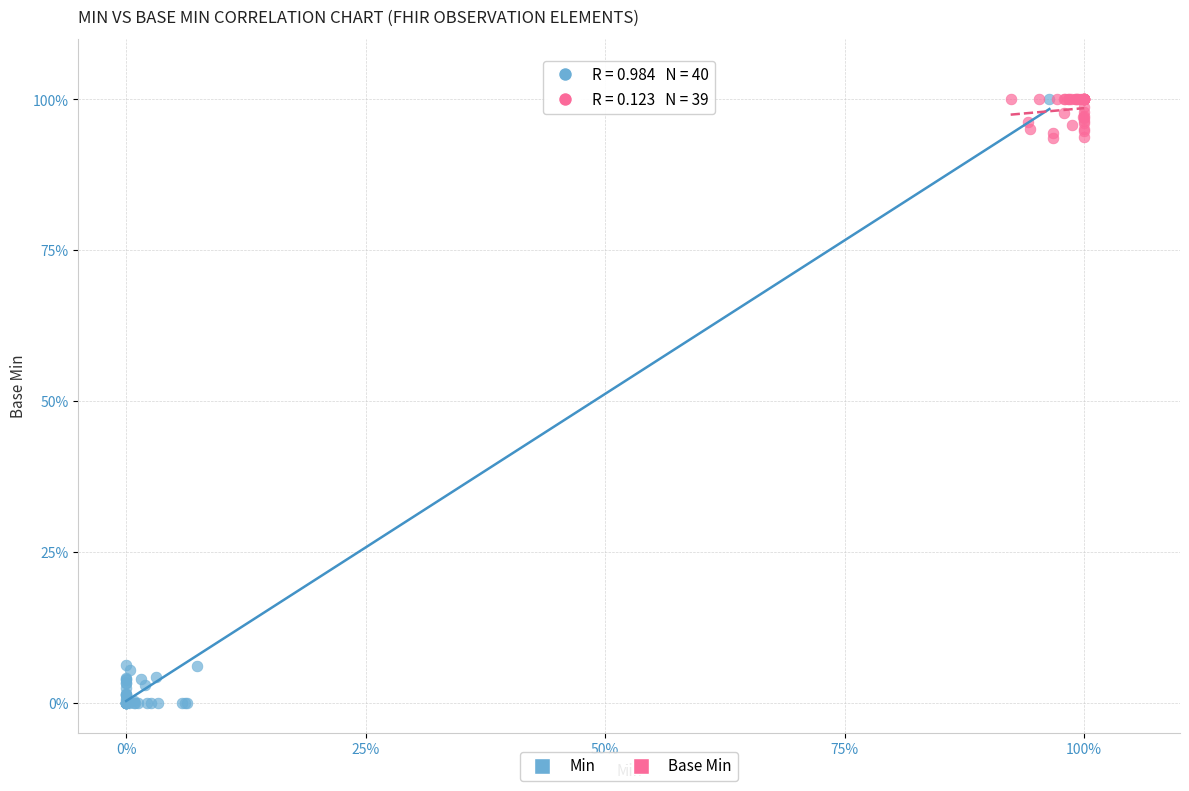

What are all the series names shown in the legend?

Min, Base Min